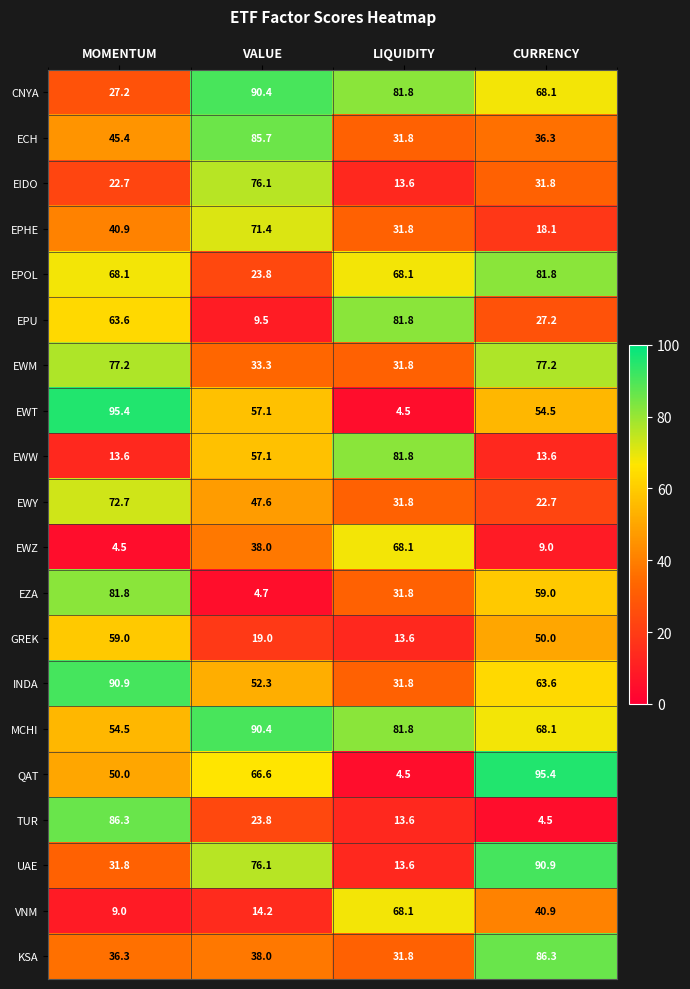

At how many categories does at least one series exceed 70?

4